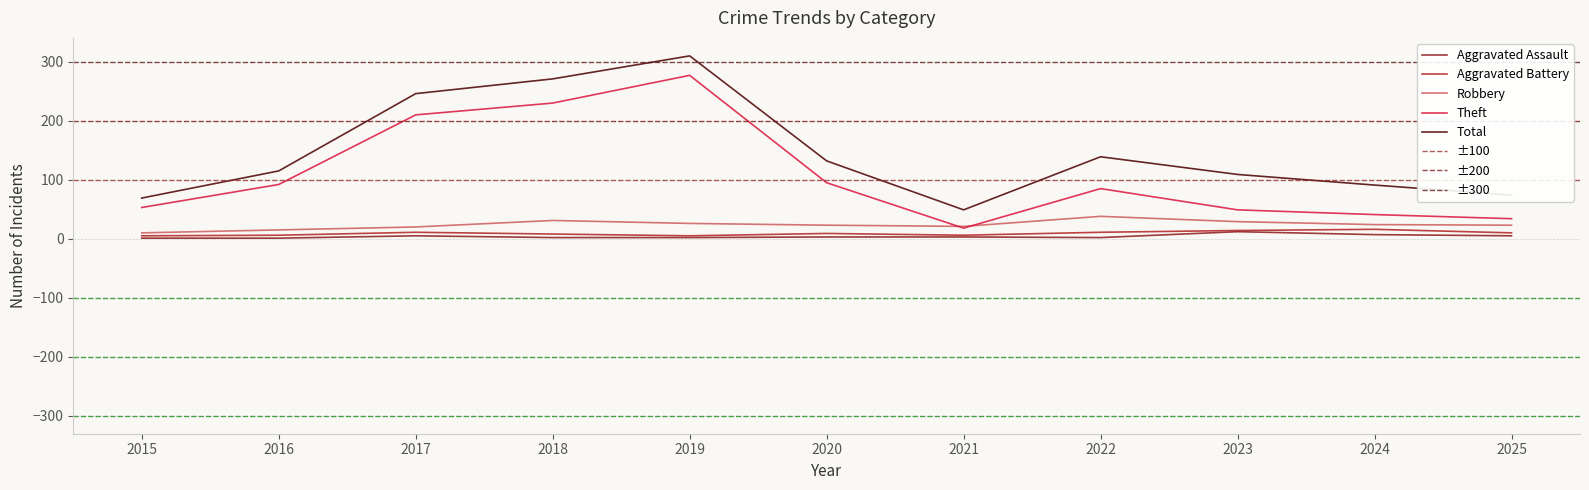

What is the average value of the Aggravated Assault series?

4